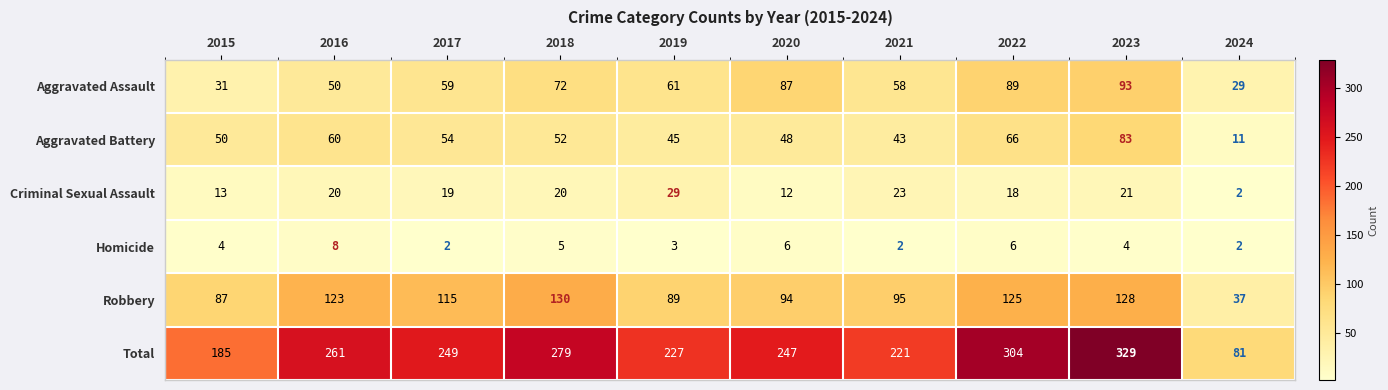

How many categories are shown in the chart?

10